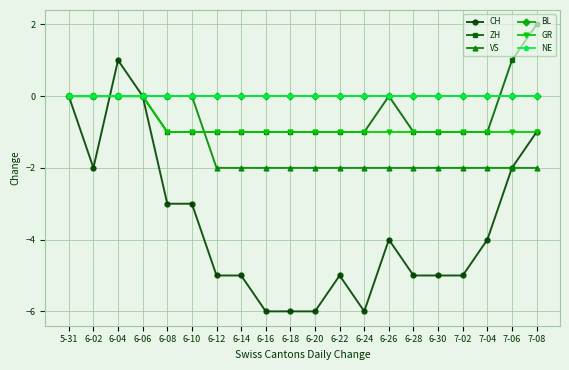

How many lines are shown in the chart?

6